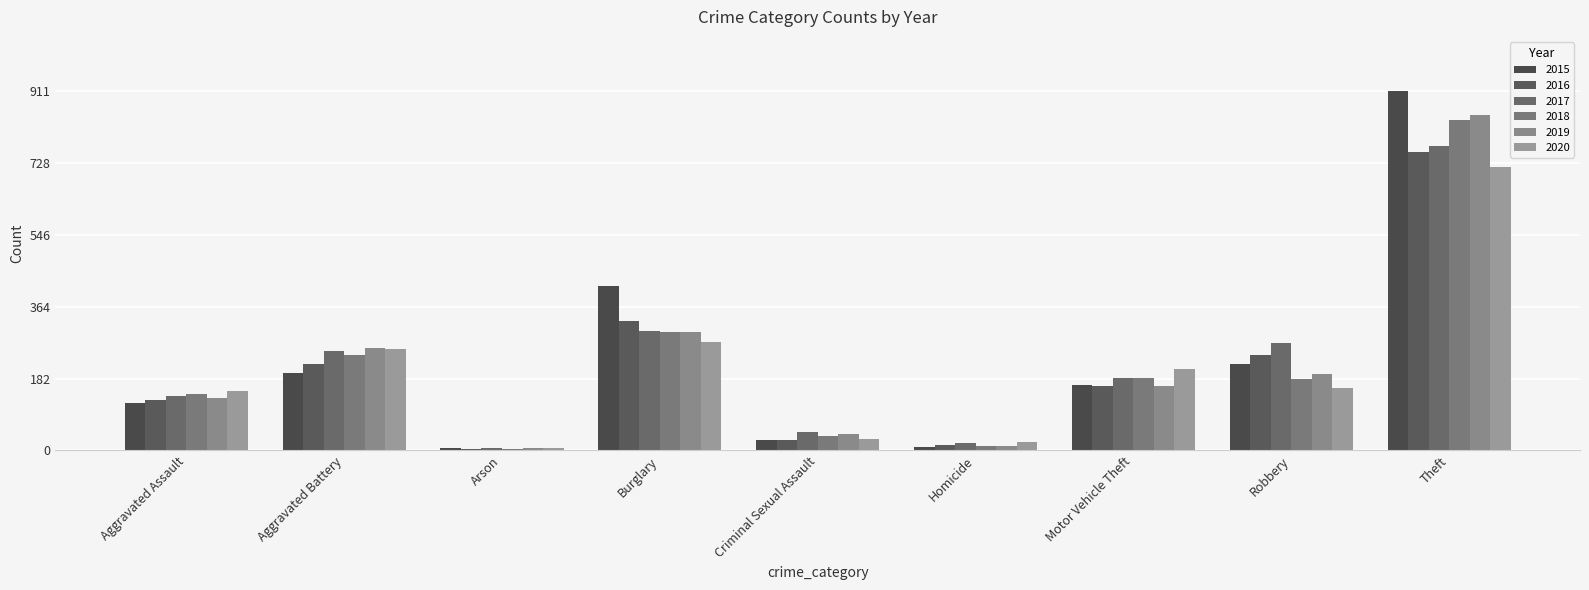

Which series has the largest total across all categories?

2015